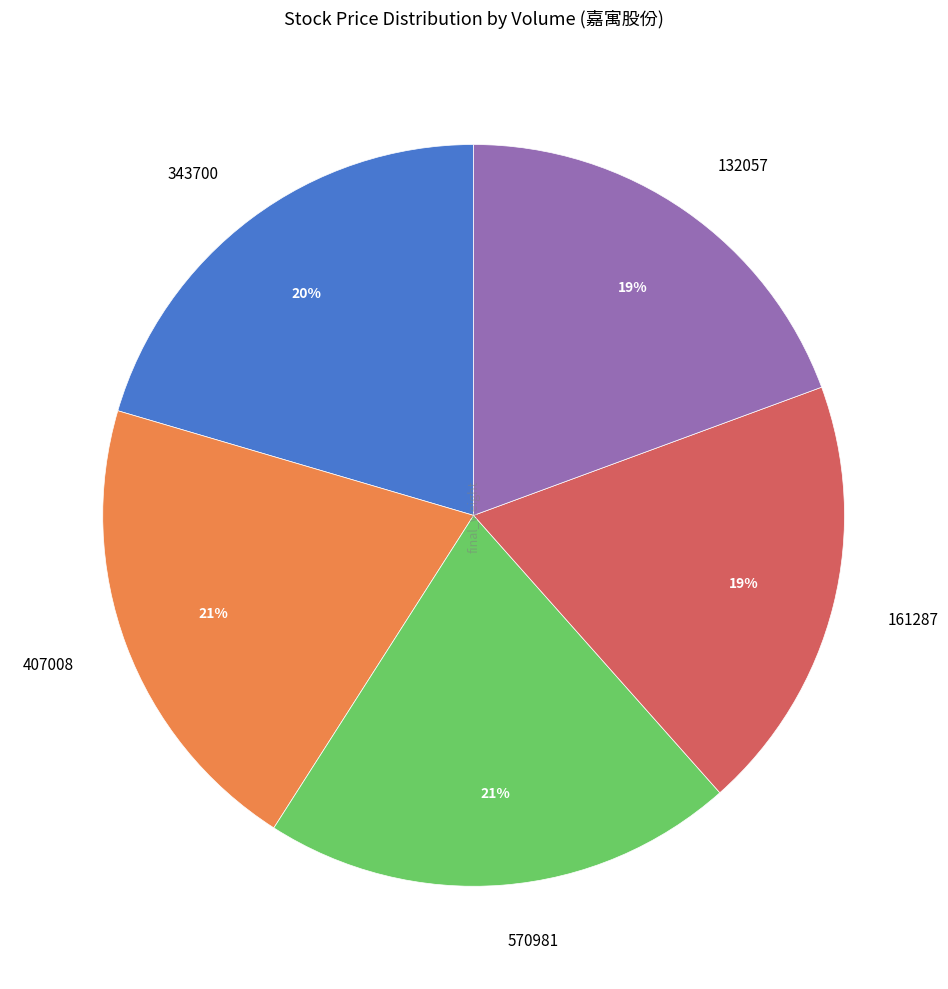

Combined, do 407008 and 570981 account for over 50%?

No